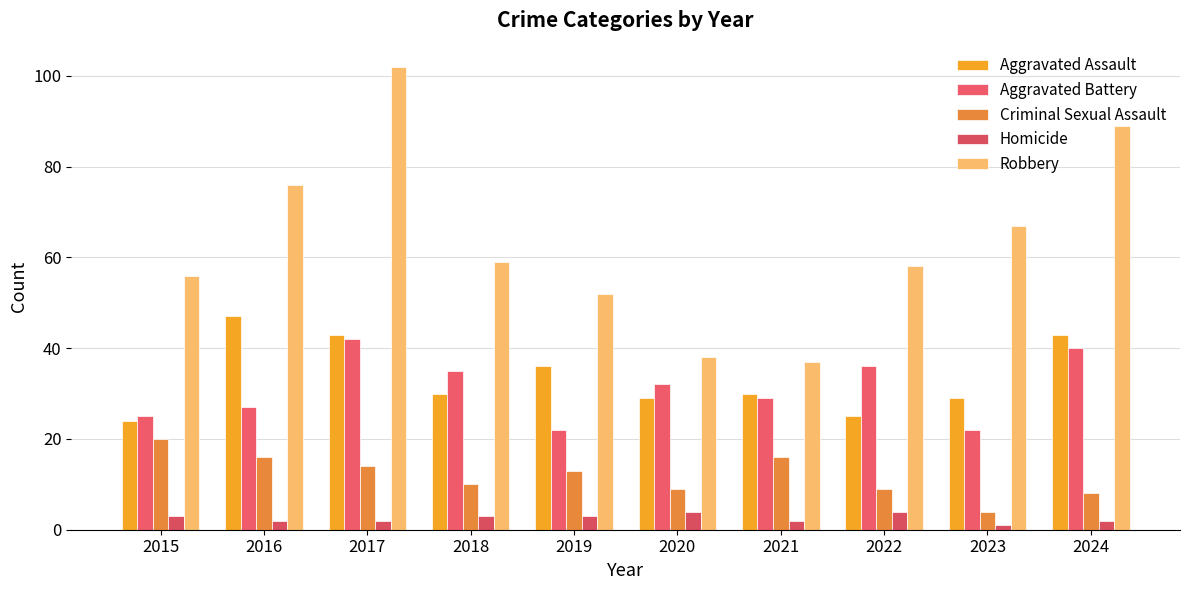

What value does the Aggravated Battery series have at 2017, to the nearest 5?

40